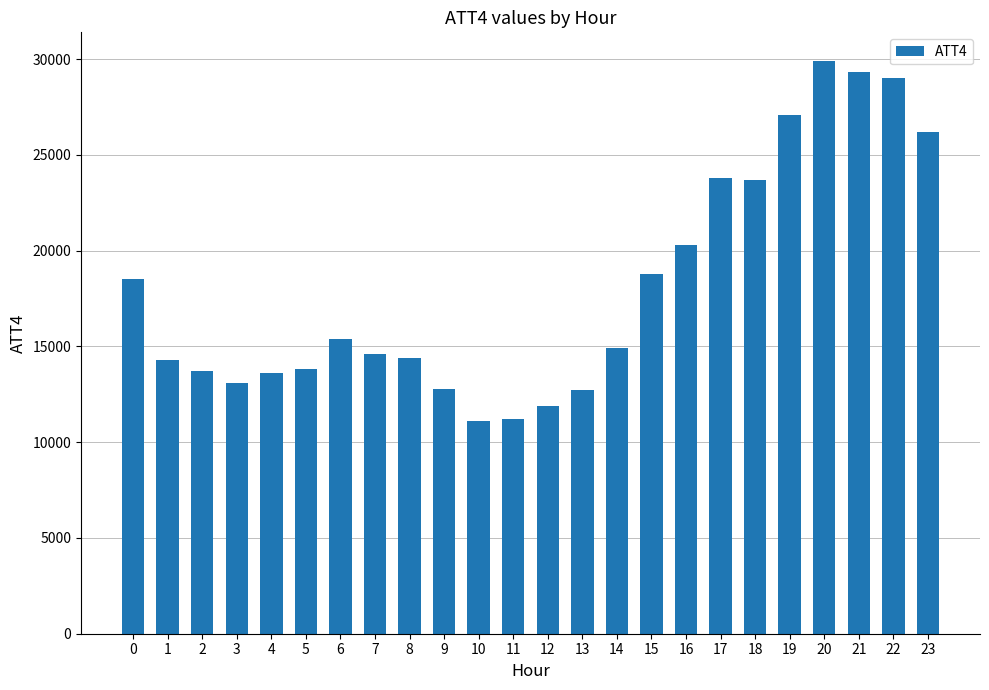

How many data points are less than 14900?

12